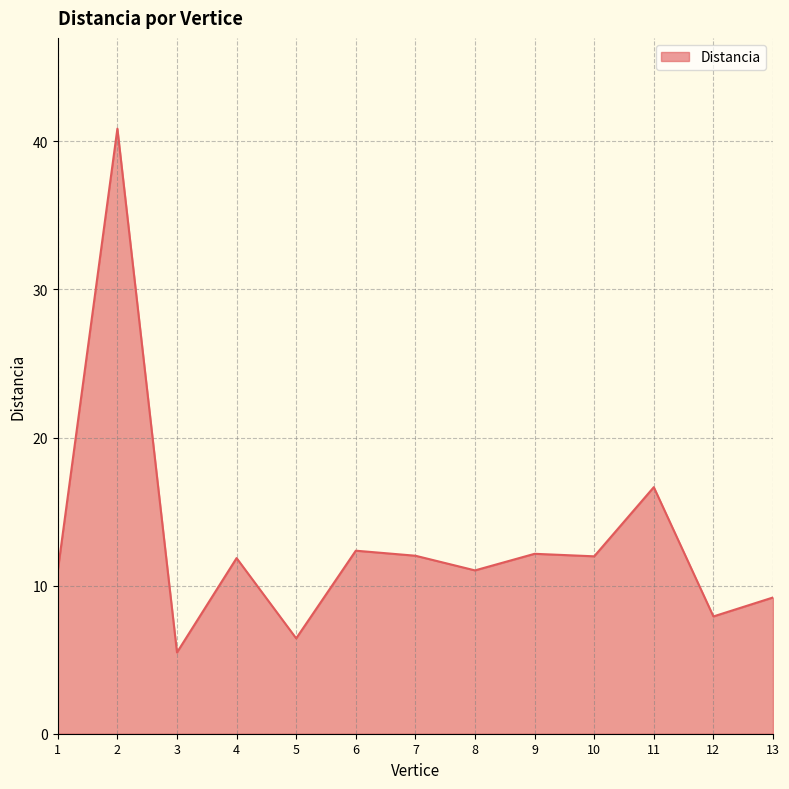

What is the average value?

13.0